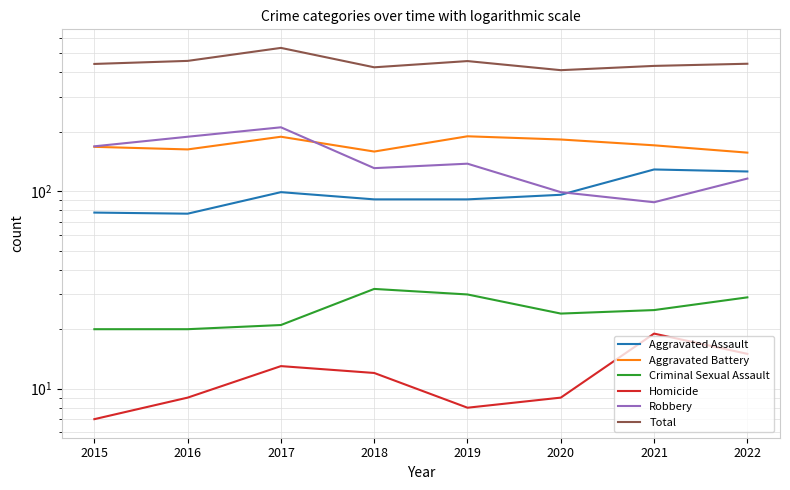

How many series are shown in this chart?

6